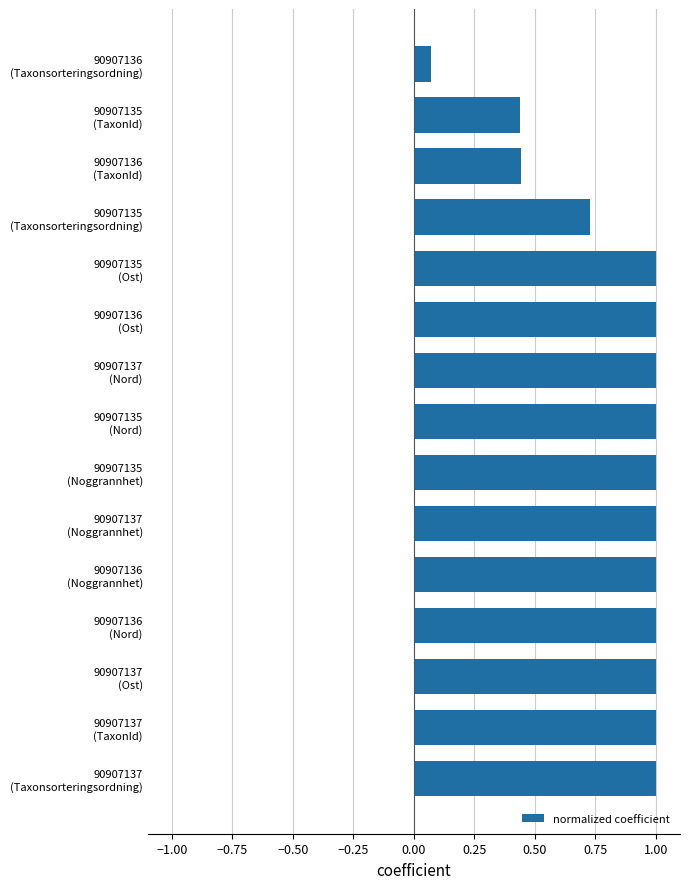

What is the difference between the maximum and second lowest values?

0.6